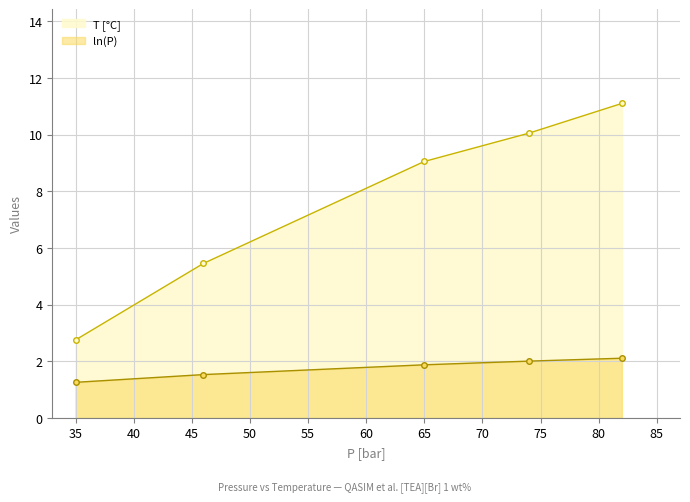

Reading left to right, what are all the values shown in this chart?

T [C]: 2.8	5.5	9.1	10.1	11.1
ln(P): 1.3	1.5	1.9	2.0	2.1